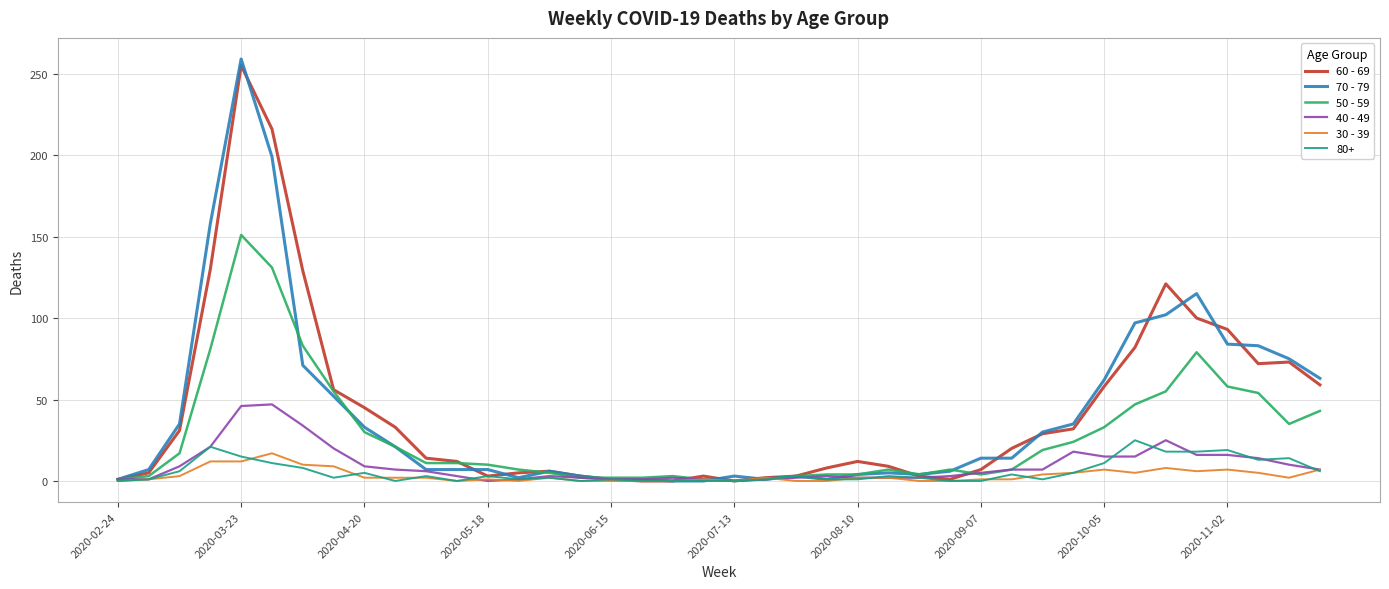

What is the maximum value shown in the chart?

259